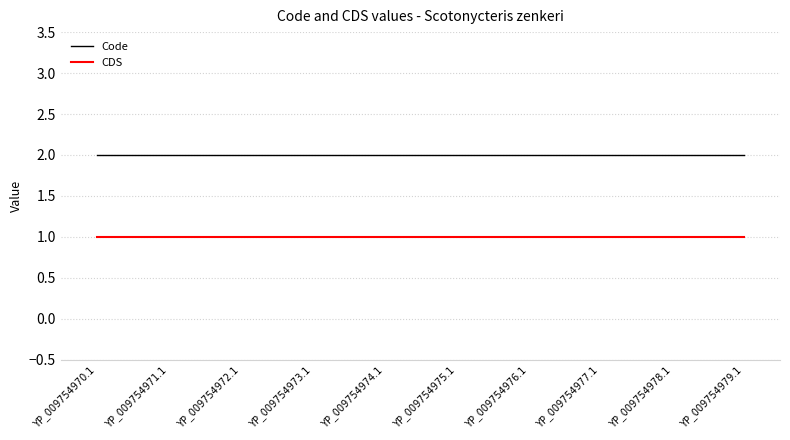

What is the difference between the highest and lowest values at YP_009754976.1?

1